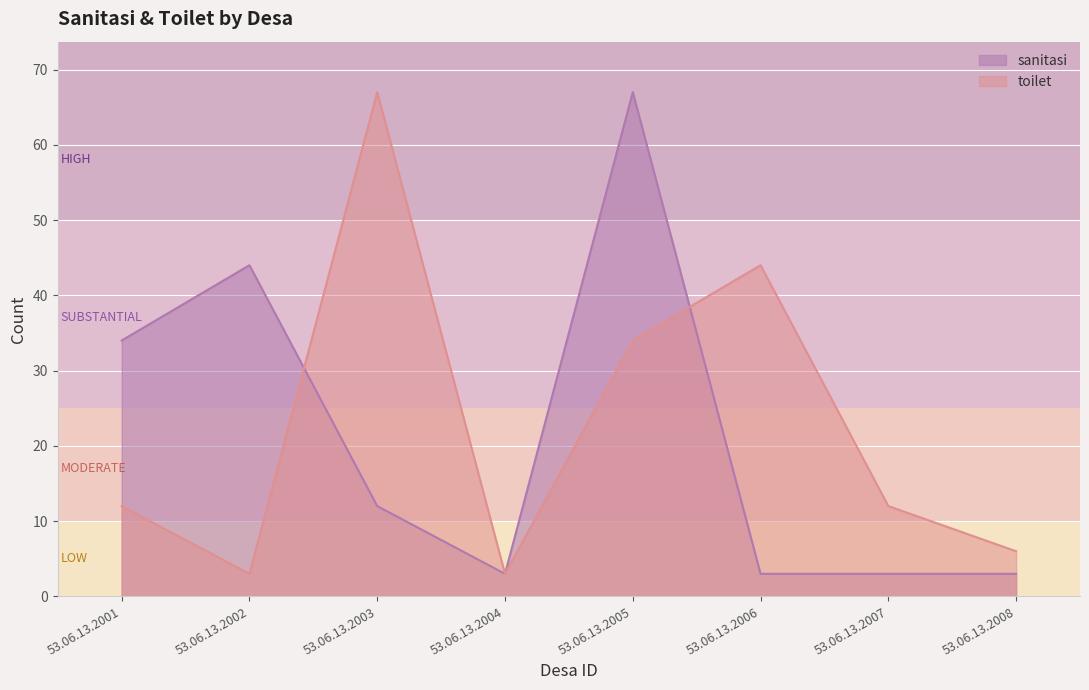

Reading left to right, transcribe all the data shown in this chart.

sanitasi: 34	44	12	3	67	3	3	3
toilet: 12	3	67	3	34	44	12	6